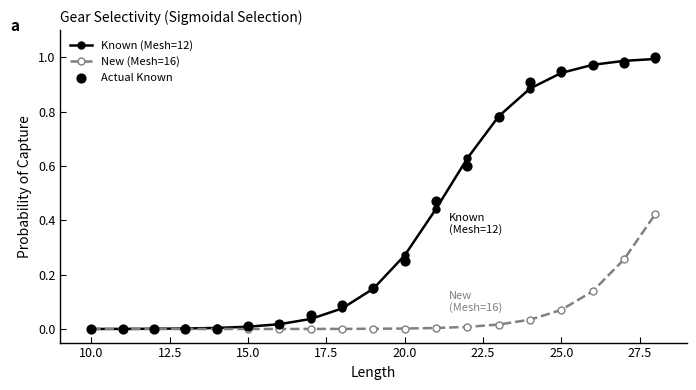

The New (Mesh=16) series shows 0.0 at 15.0. True or false?

True